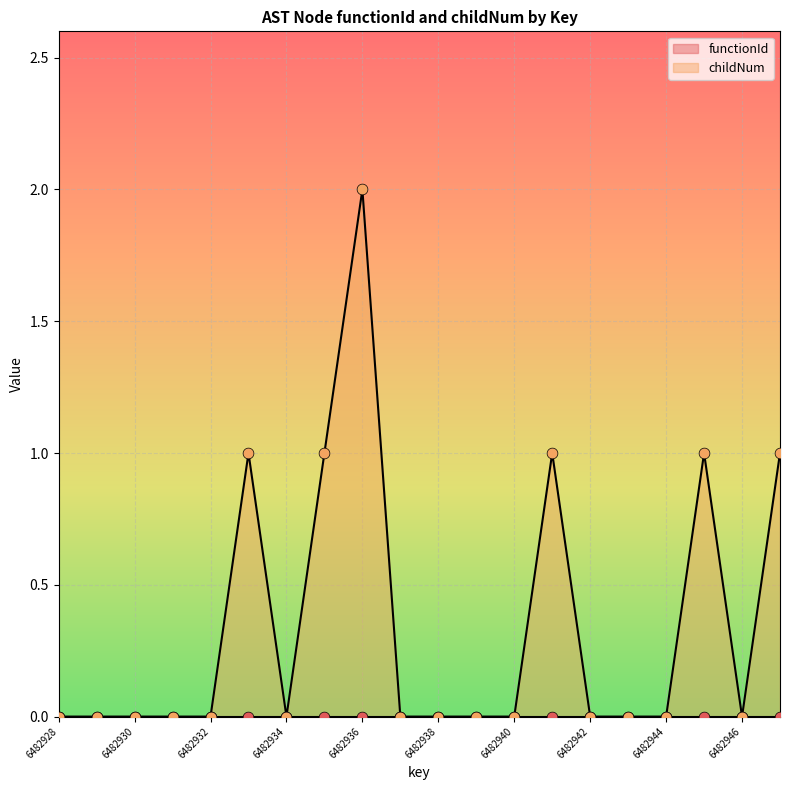

Which has a higher value, 6482936 or 6482939?

6482936